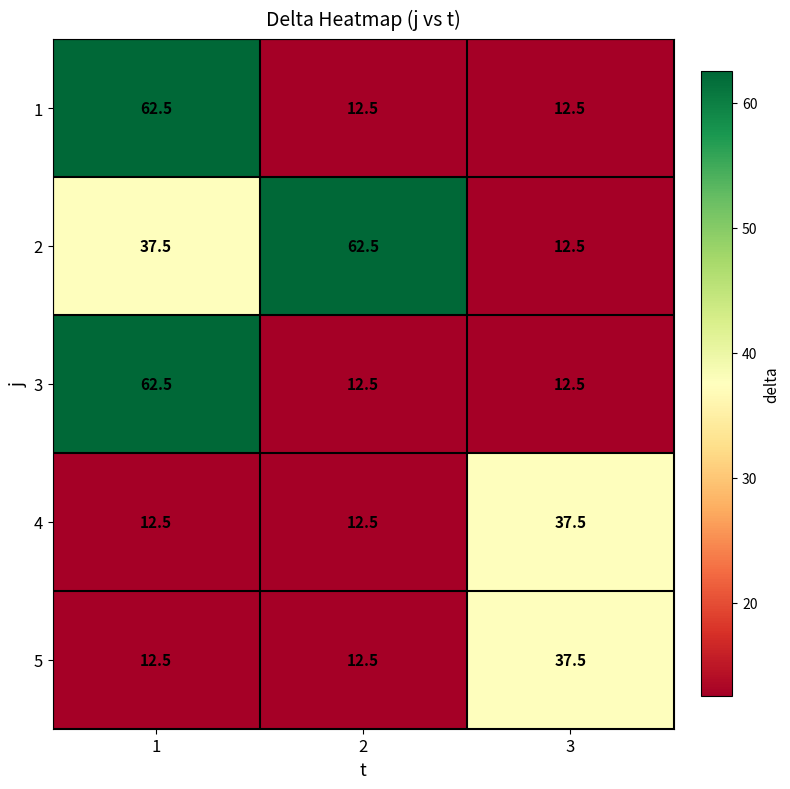

What is the difference between the highest and lowest values at 1?

50.0